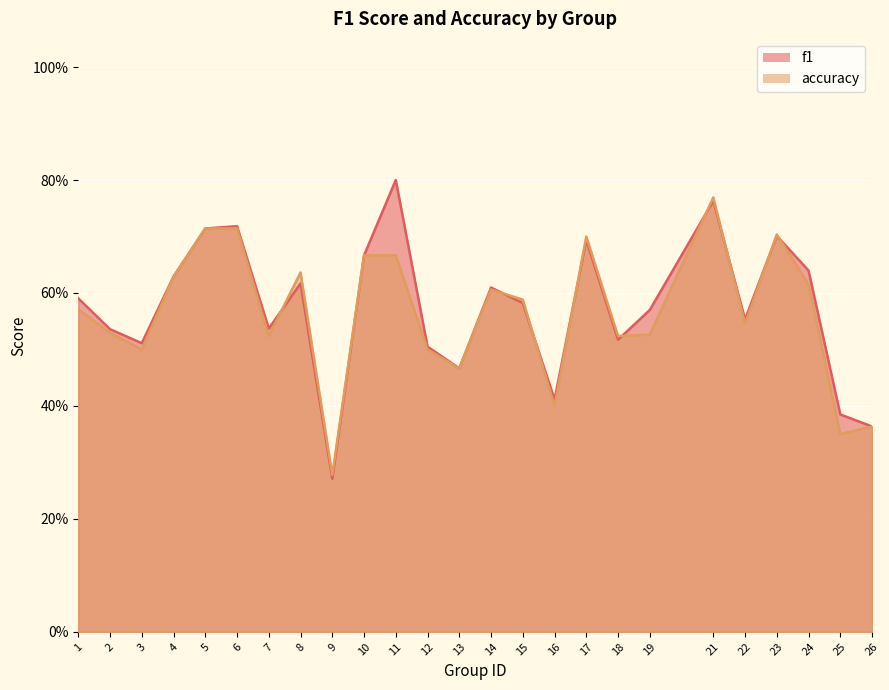

Which series has the widest spread of values?

f1